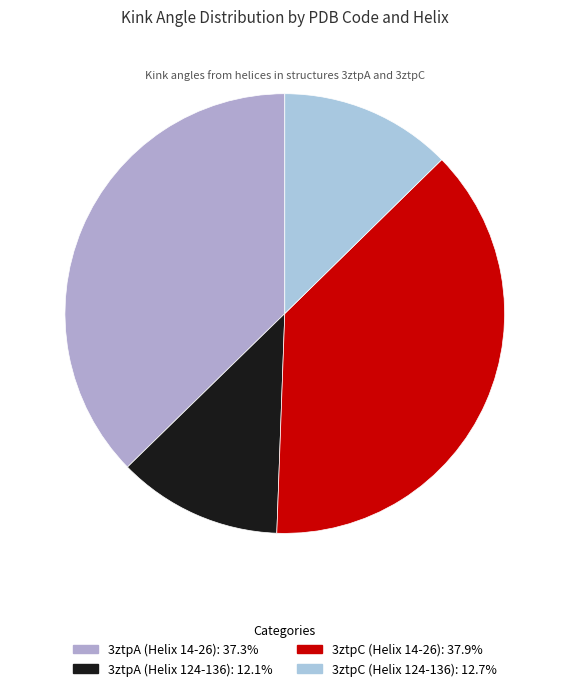

True or false: 3ztpC (Helix 124-136) accounts for 13% of the total.

True